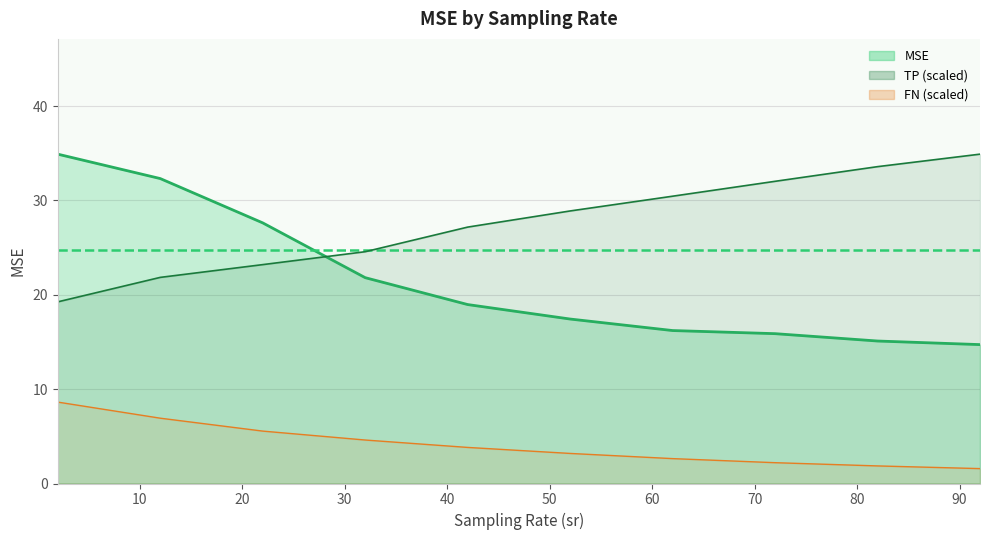

The chart shows a value of 13.0 at 2. True or false?

False